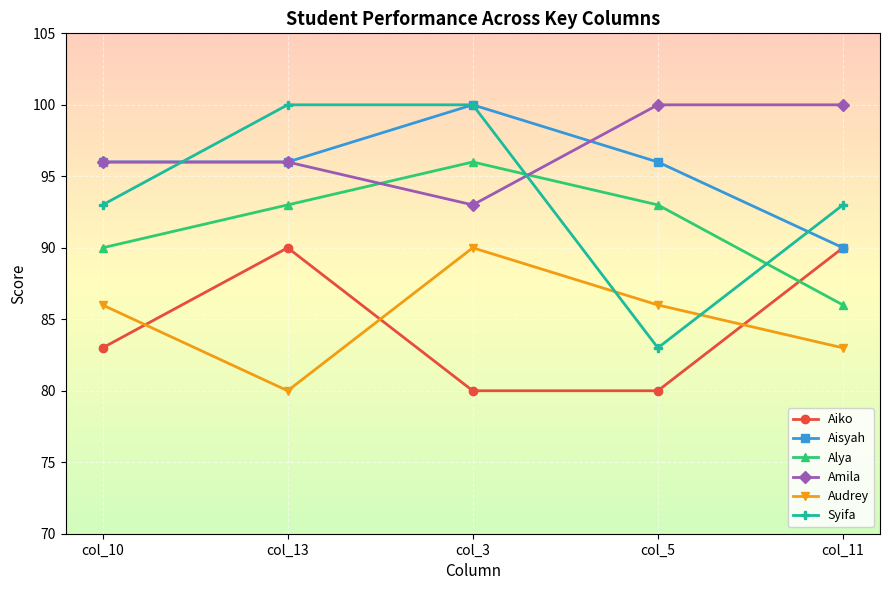

True or false: Amila and Aiko cross at least once.

False